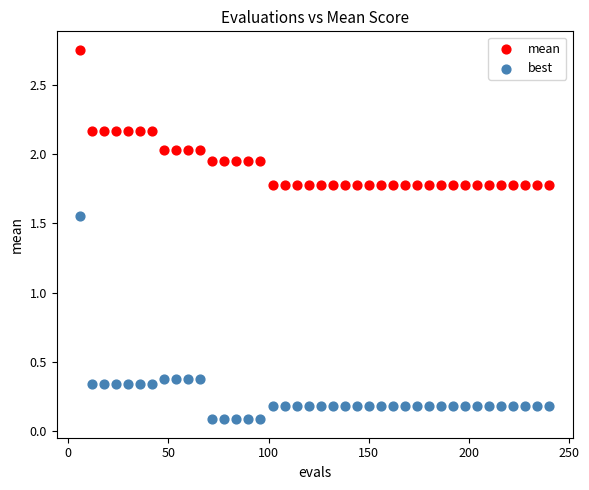

What are all the series names shown in the legend?

mean, best